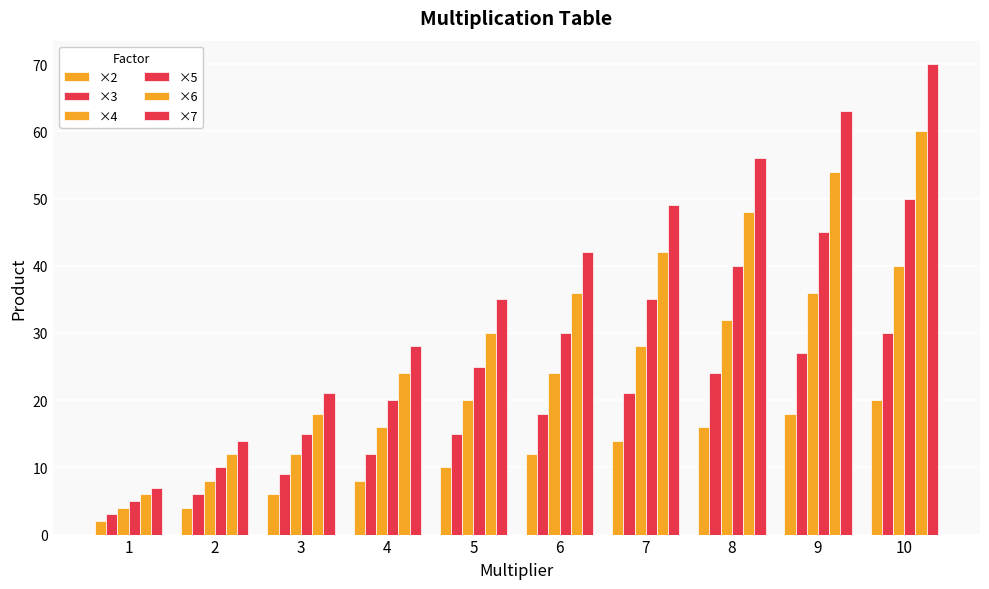

At which label is ×7 closest to 38?

5